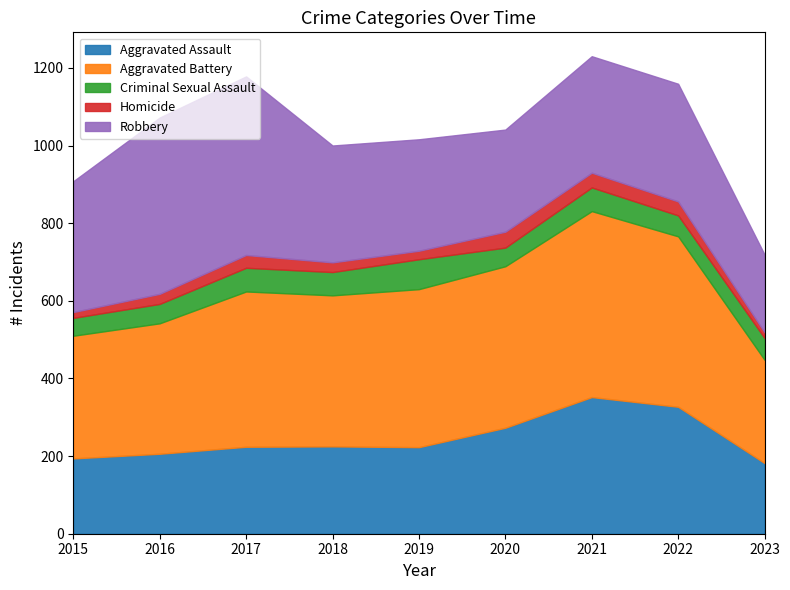

At which category is the sum across all series the highest?

2021